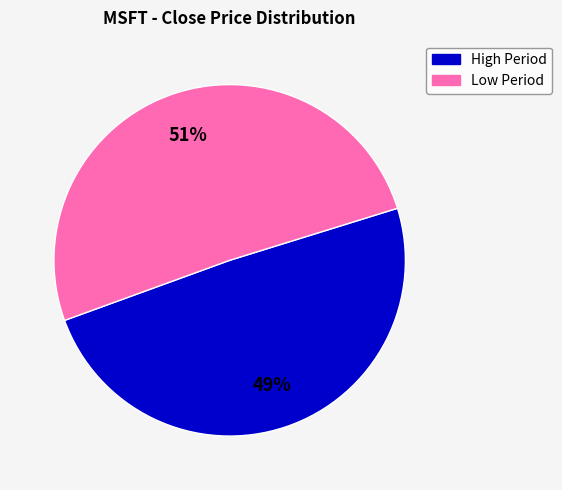

How many segments does this pie chart have?

2